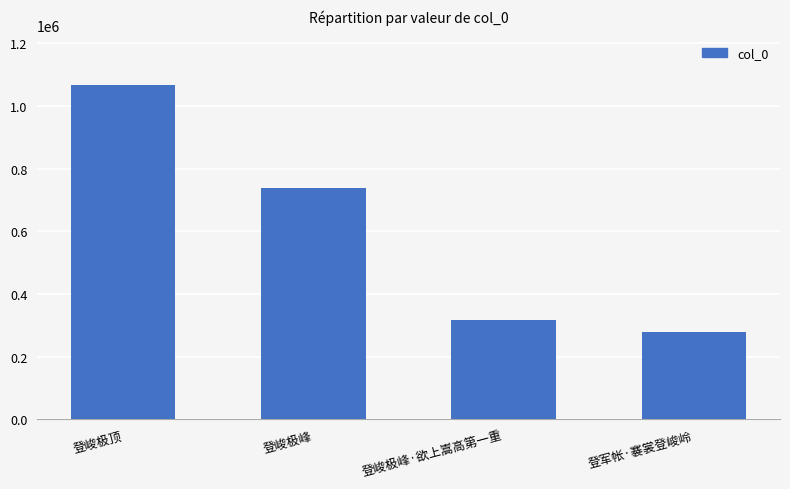

What is the sum of the values at 登军帐·褰裳登峻岭 and 登峻极峰?

1019031